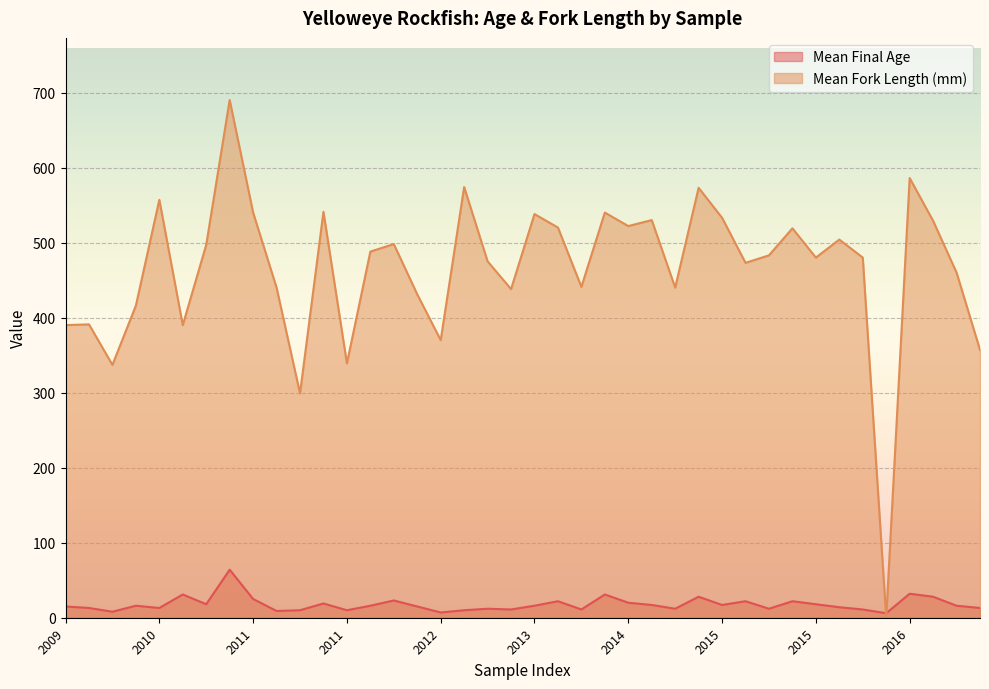

At which category does the chart reach its peak across all series?

2010